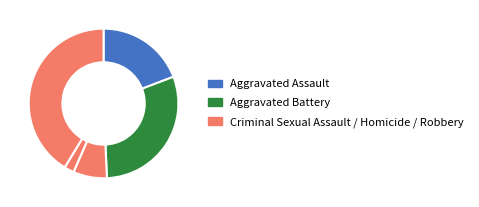

Count the number of slices in the pie.

5